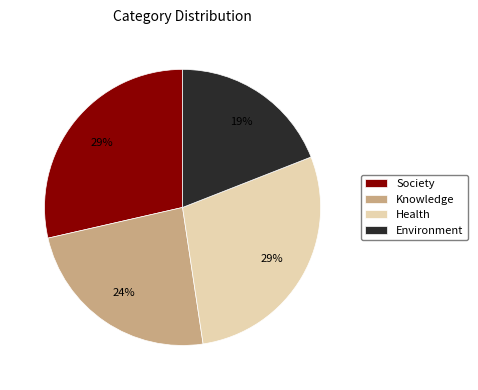

Combined, do Environment and Health account for over 50%?

No